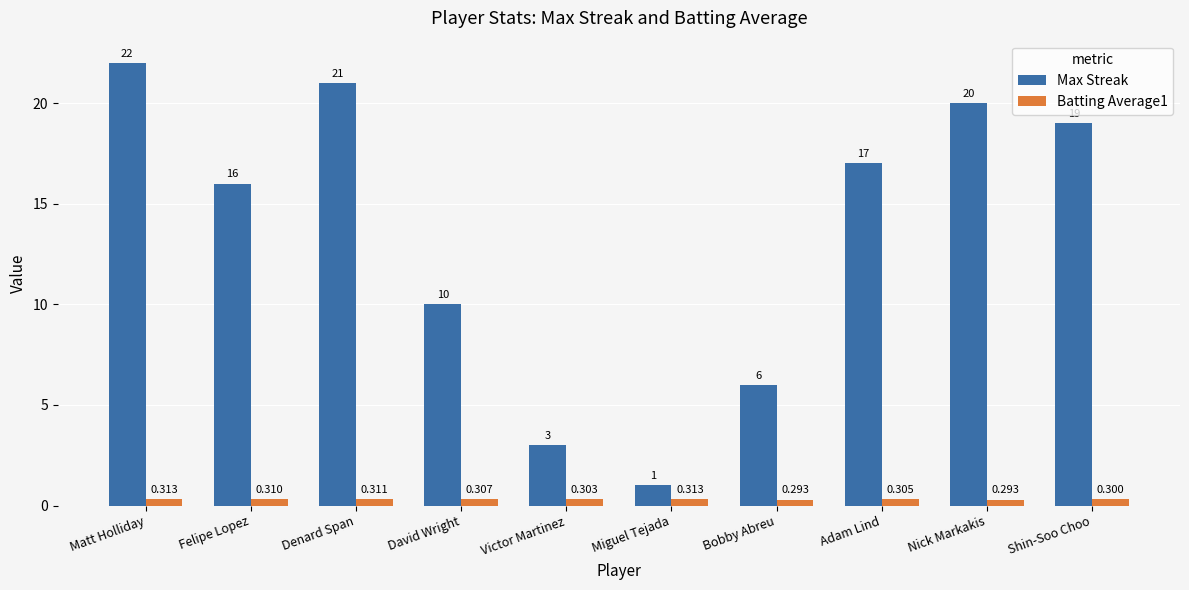

Between Matt Holliday and Nick Markakis, which series saw the biggest shift?

Max Streak